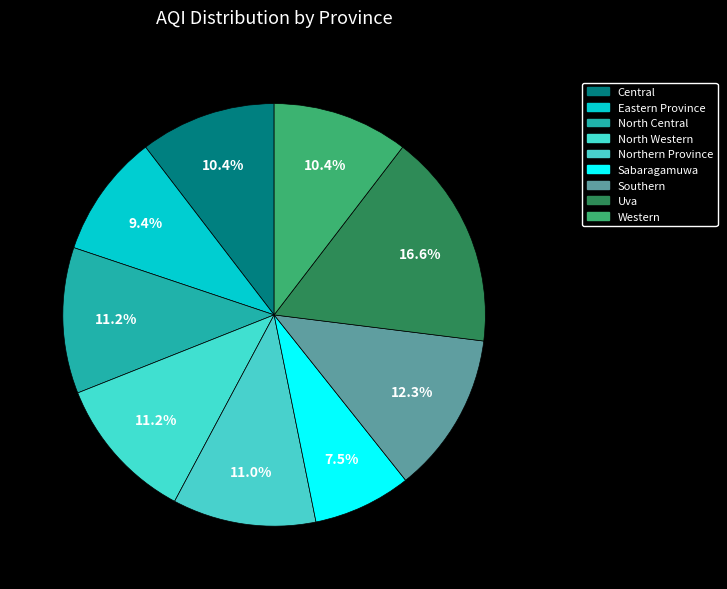

What is the smallest slice in the pie chart?

Sabaragamuwa